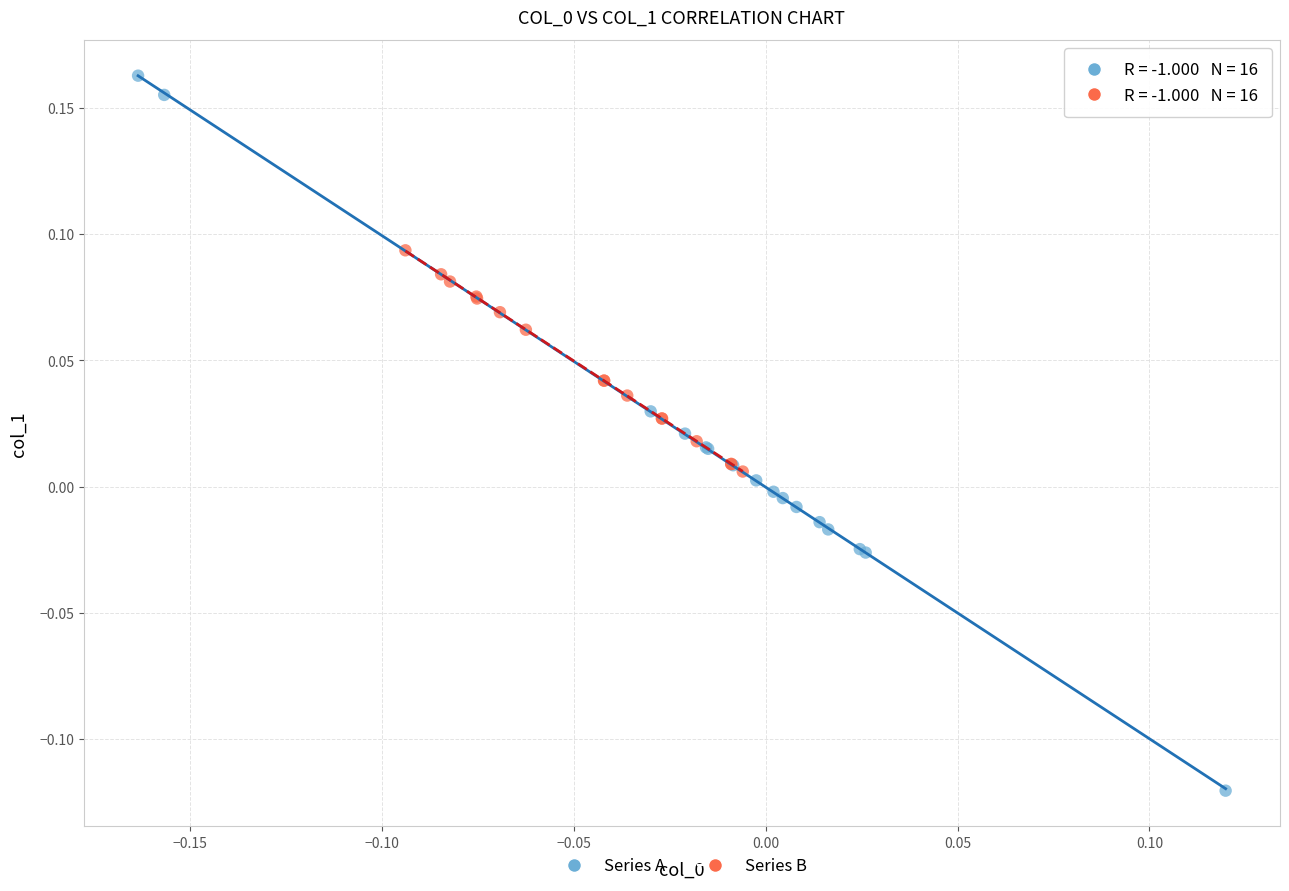

What are all the series names shown in the legend?

Series A, Series B